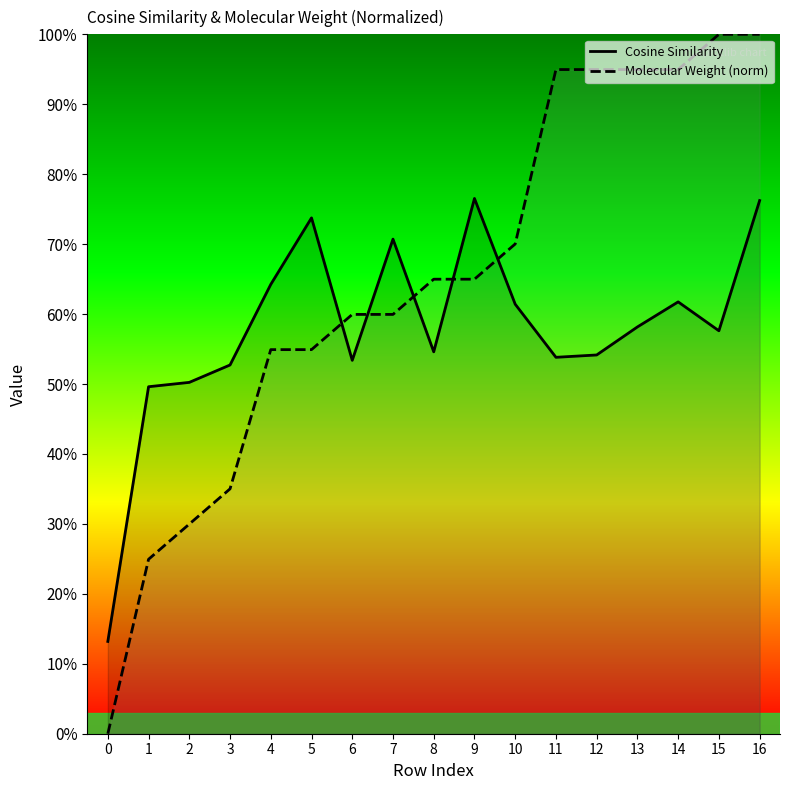

The value of Molecular Weight (norm) at 16 is 0.3. True or false?

False